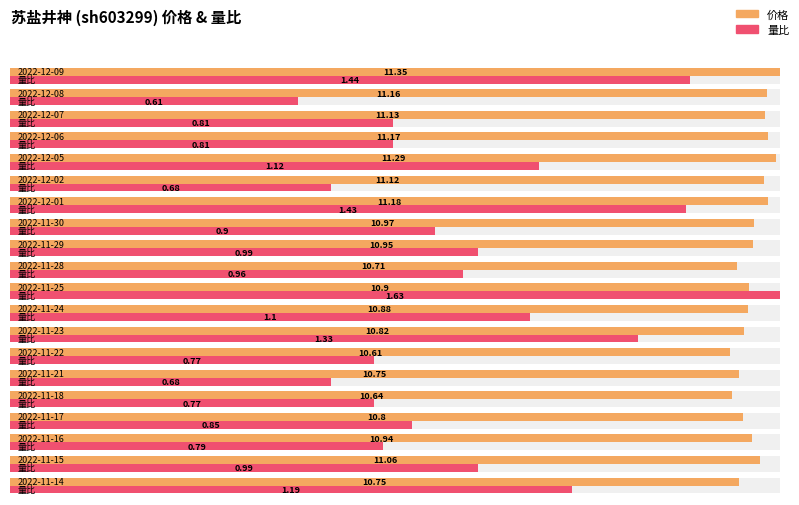

The value of 量比 at 2022-11-25 is 1.6. True or false?

True